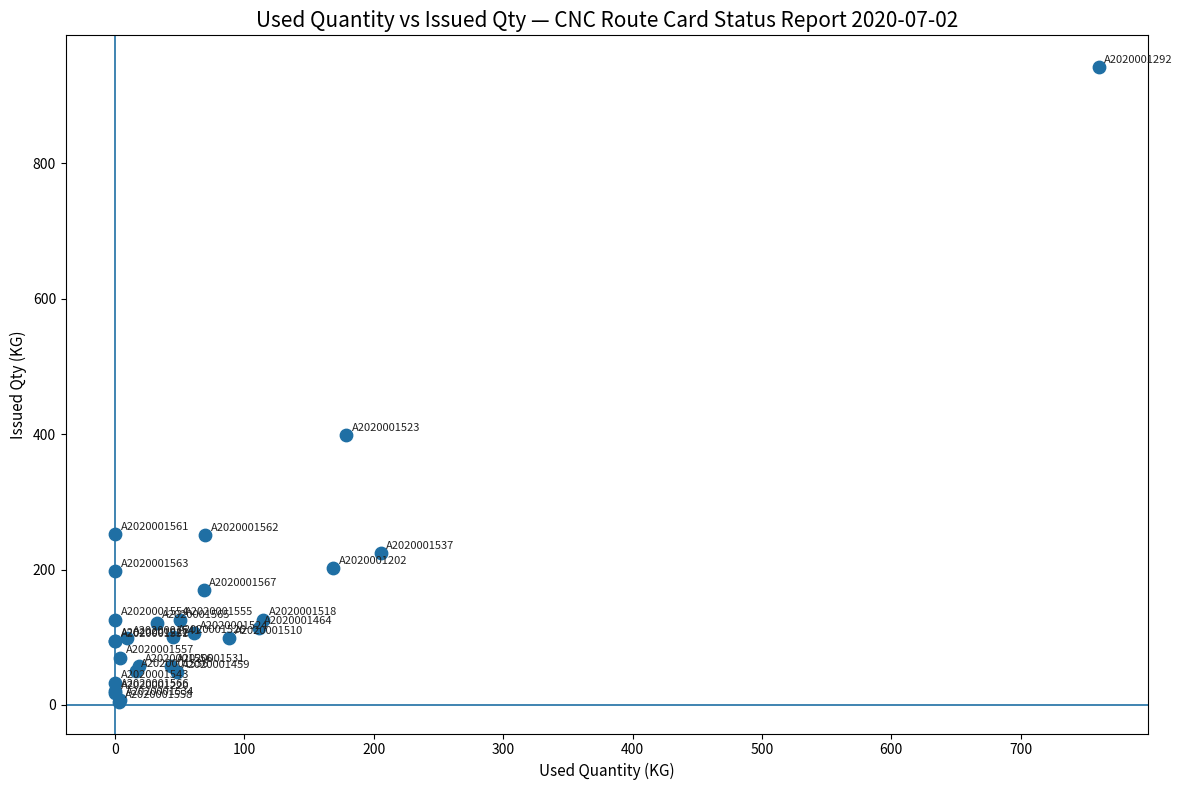

What Y value in the scatter plot is closest to 473?

398.8